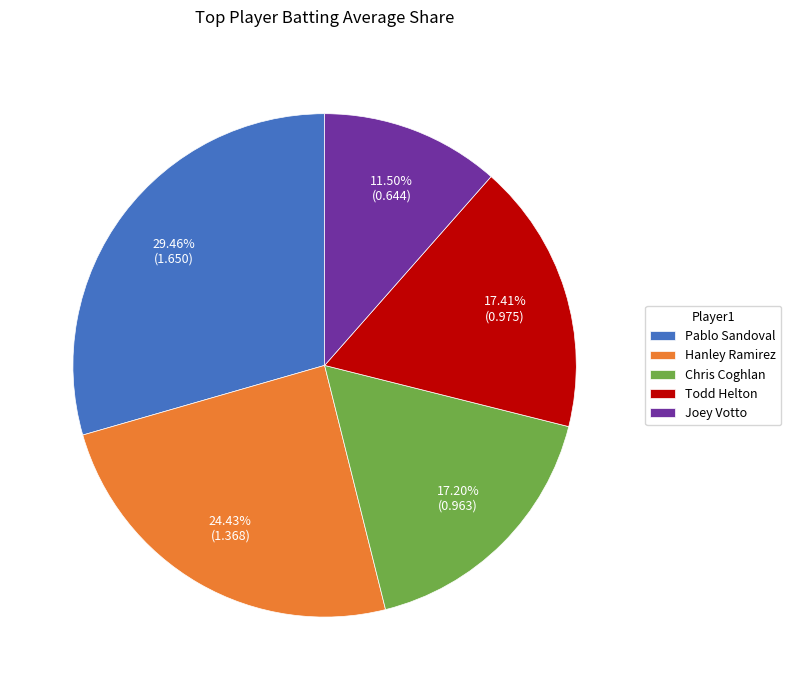

Which category has the biggest portion of the pie?

Pablo Sandoval